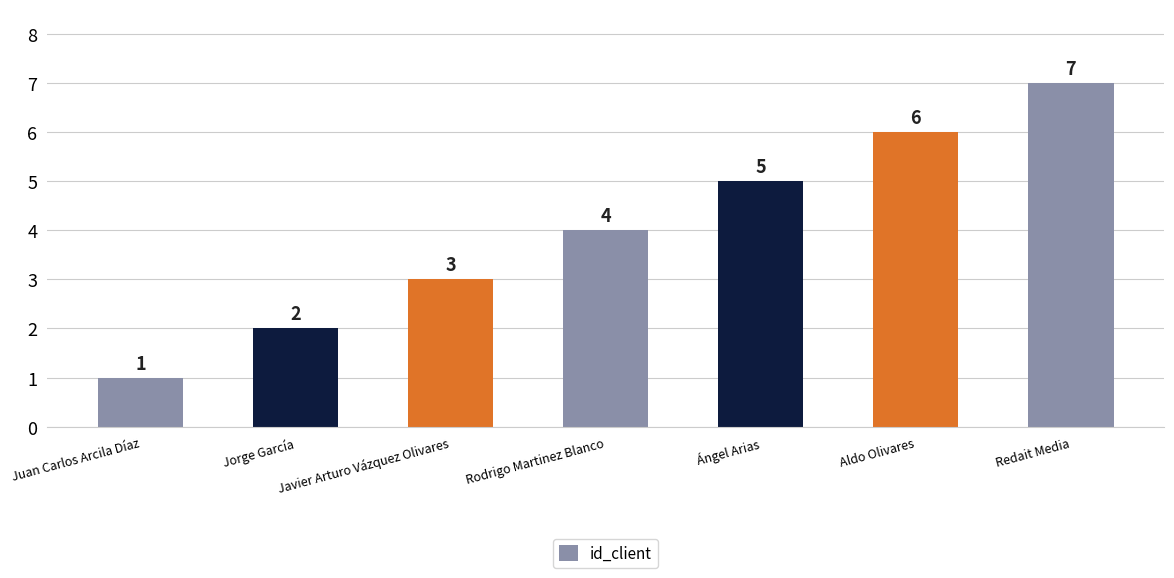

Rank the categories by value from lowest to highest.

Juan Carlos Arcila Díaz, Jorge García, Javier Arturo Vázquez Olivares, Rodrigo Martinez Blanco, Ángel Arias, Aldo Olivares, Redait Media